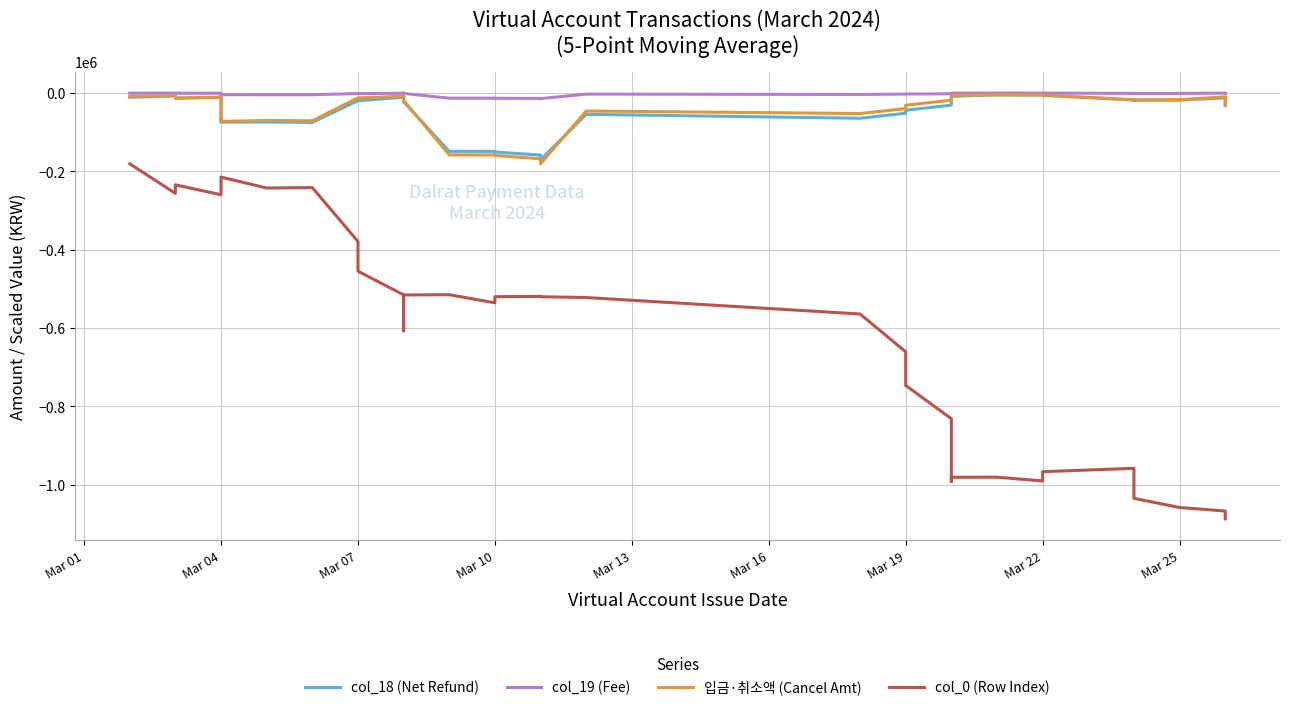

Which series changed the most between Mar 04 and Mar 22?

col_0 (Row Index)